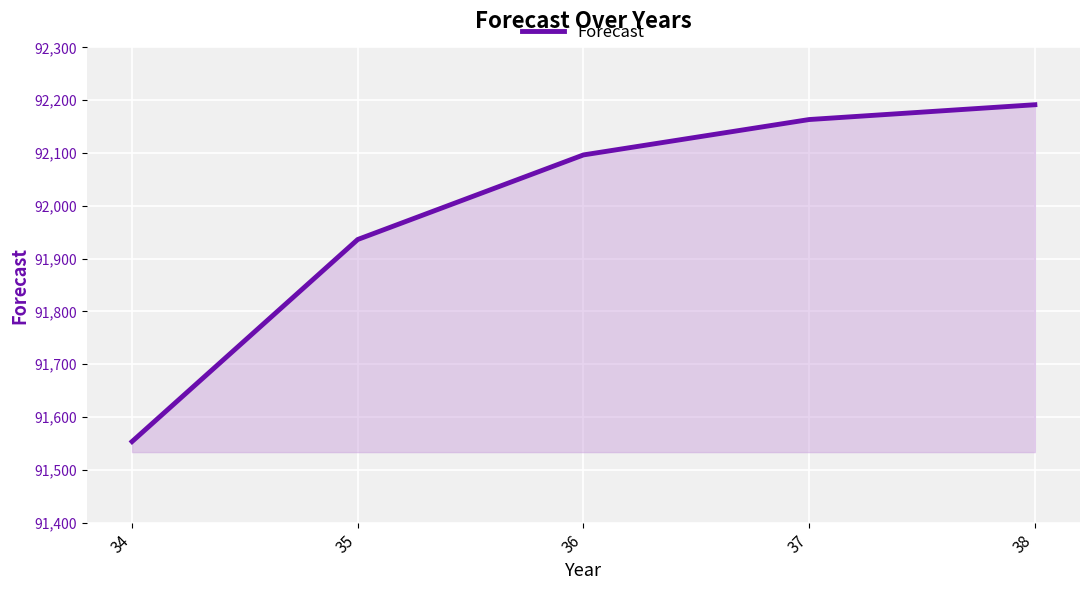

Reading left to right, extract all data points from this chart.

34=91553.5	35=91936.3	36=92096.4	37=92163.4	38=92191.5